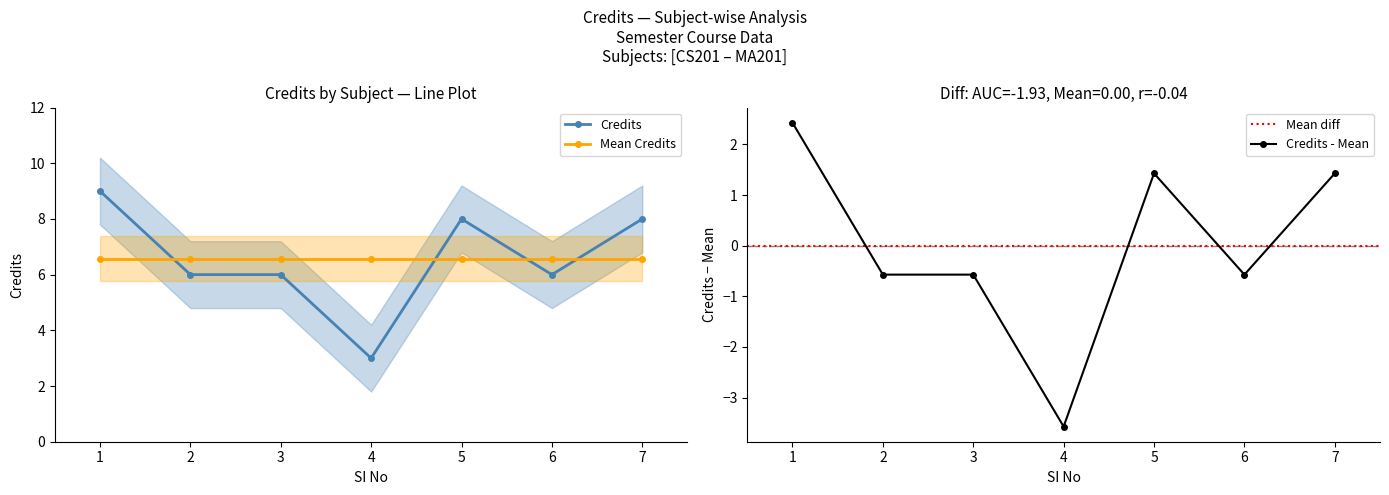

List the labels in order of value, largest first.

1, 5, 7, 2, 3, 6, 4